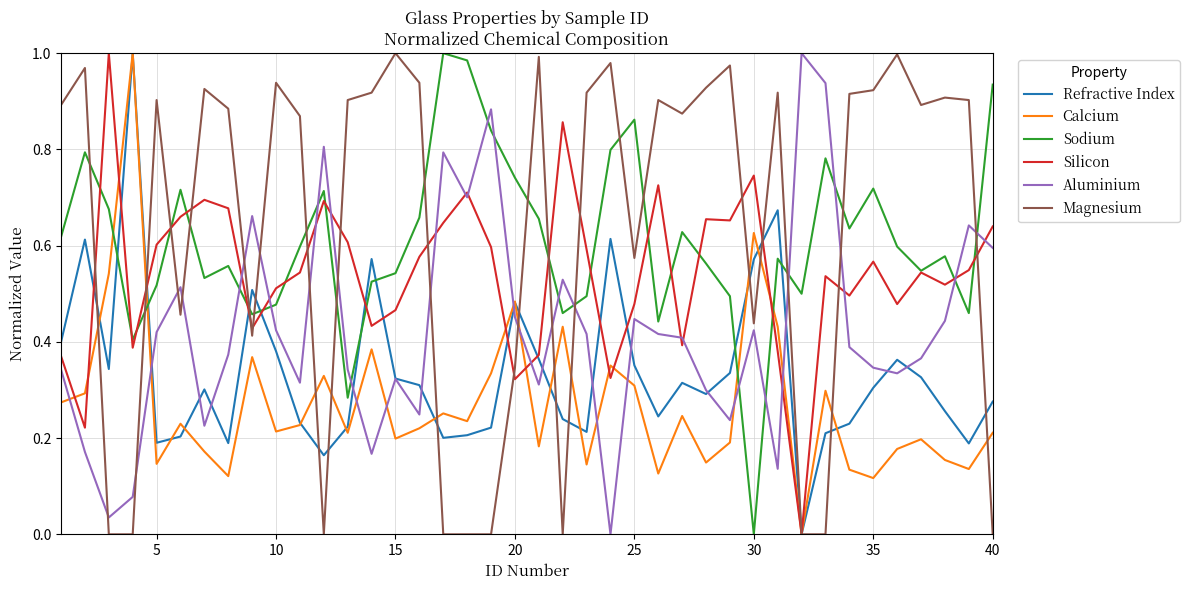

True or false: Sodium and Calcium cross at least once.

True